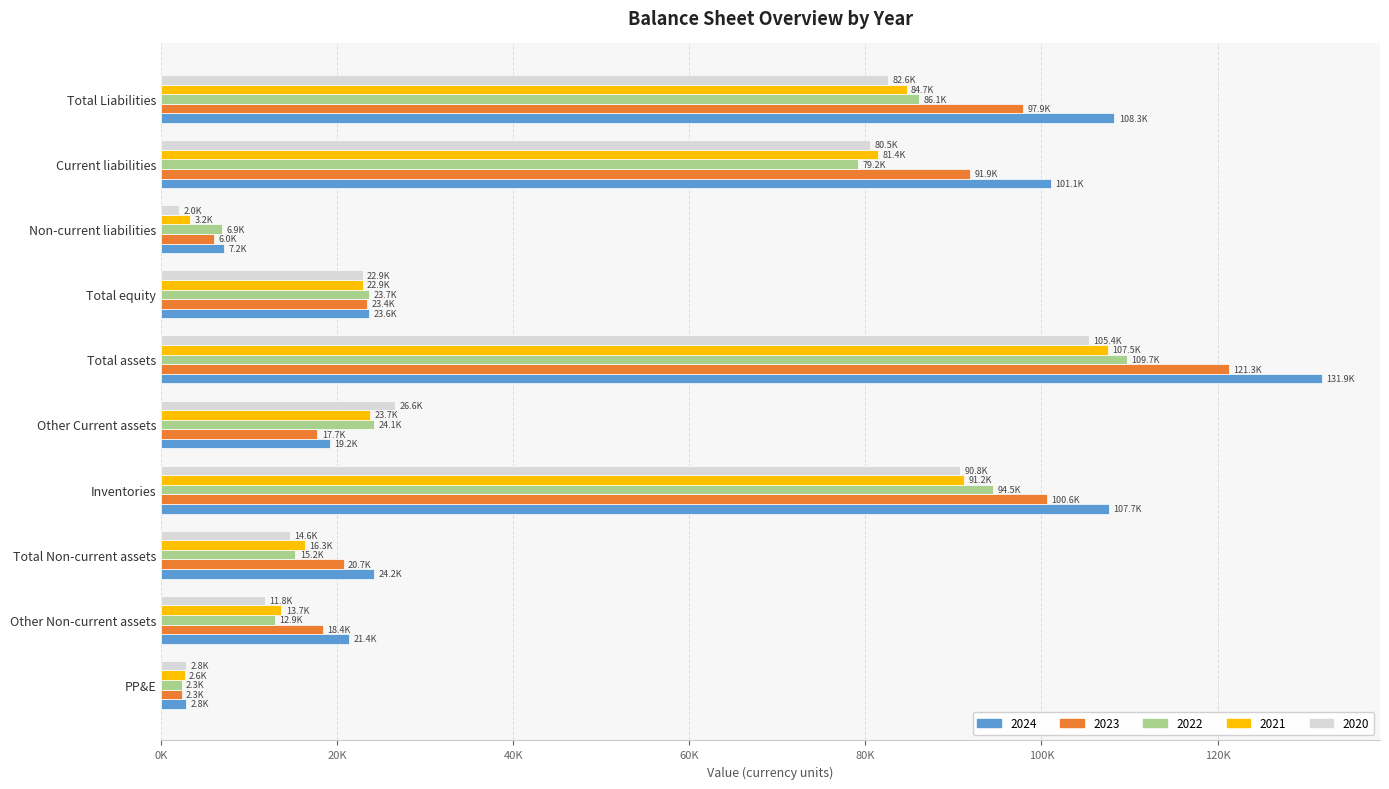

The 2022 series shows 79157.6 at Current liabilities. True or false?

True